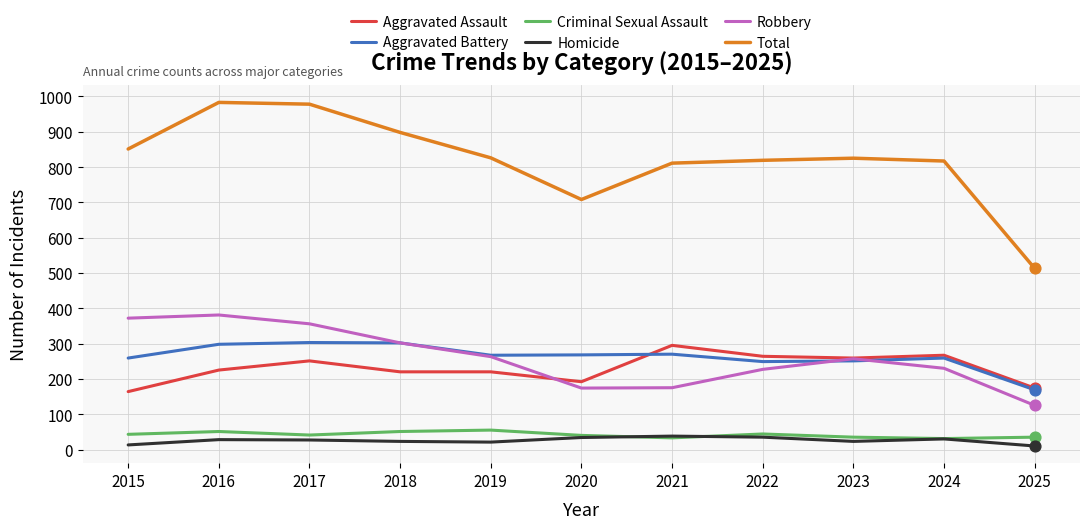

What is the spread (max minus min) of values at 2017?

951